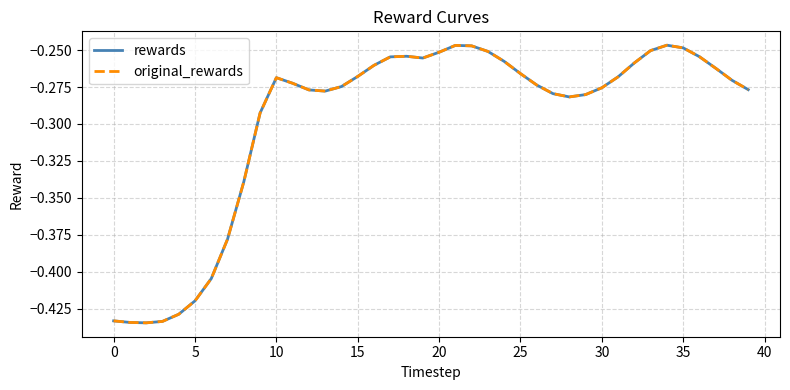

What is the difference between the maximum and minimum values in the rewards series?

0.2